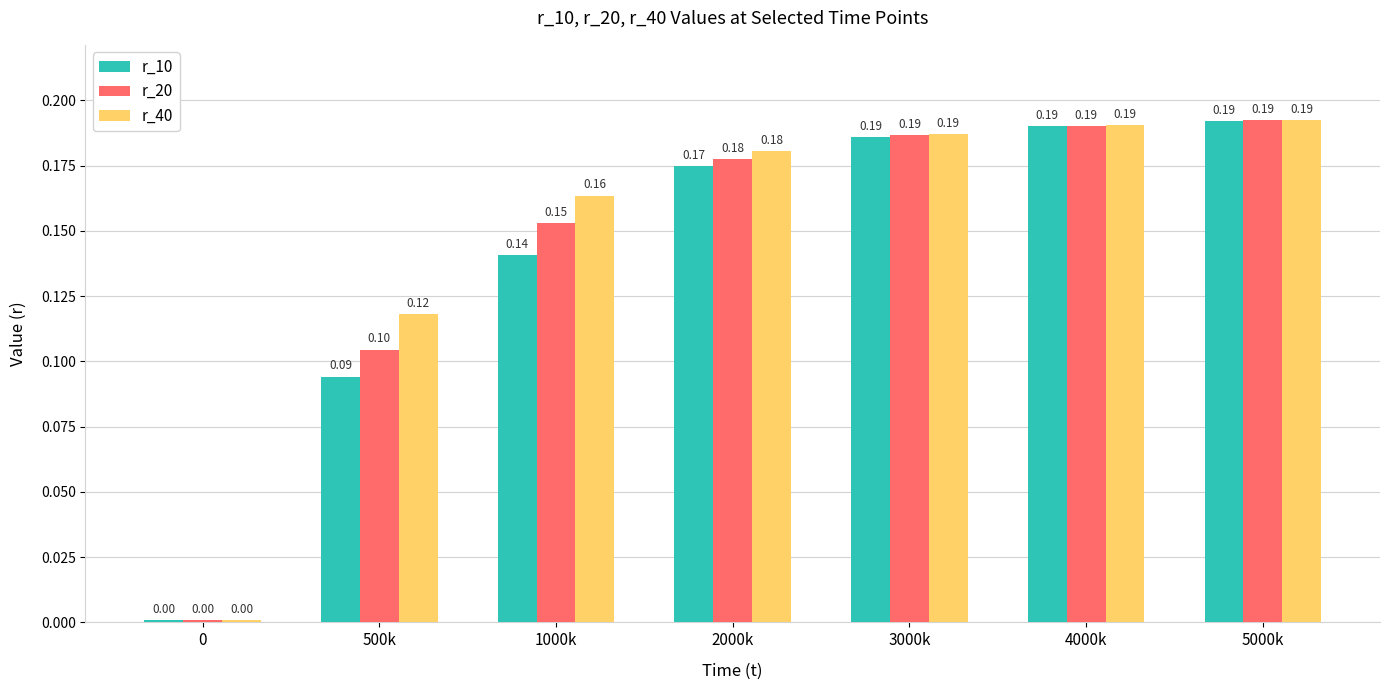

Between 1000k and 4000k, which series saw the biggest shift?

r_10